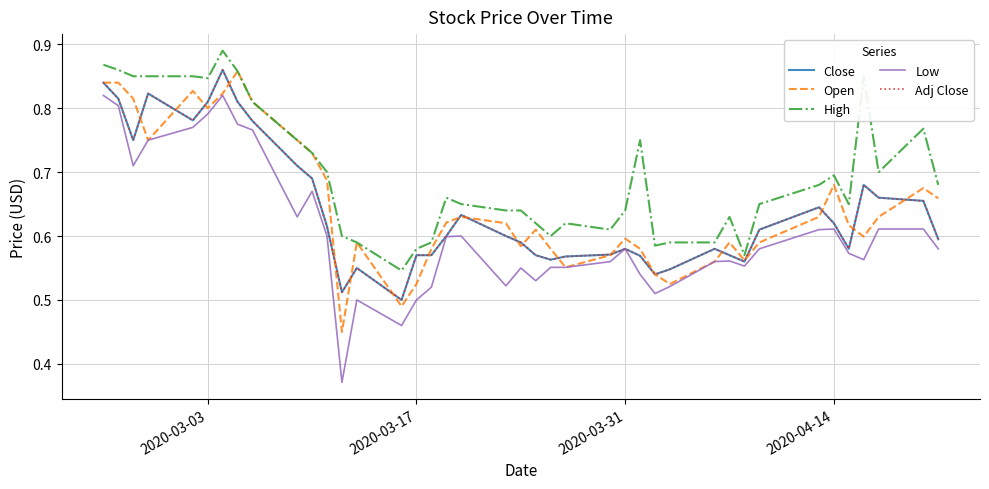

Count the High values in the range 0 to 1.

40